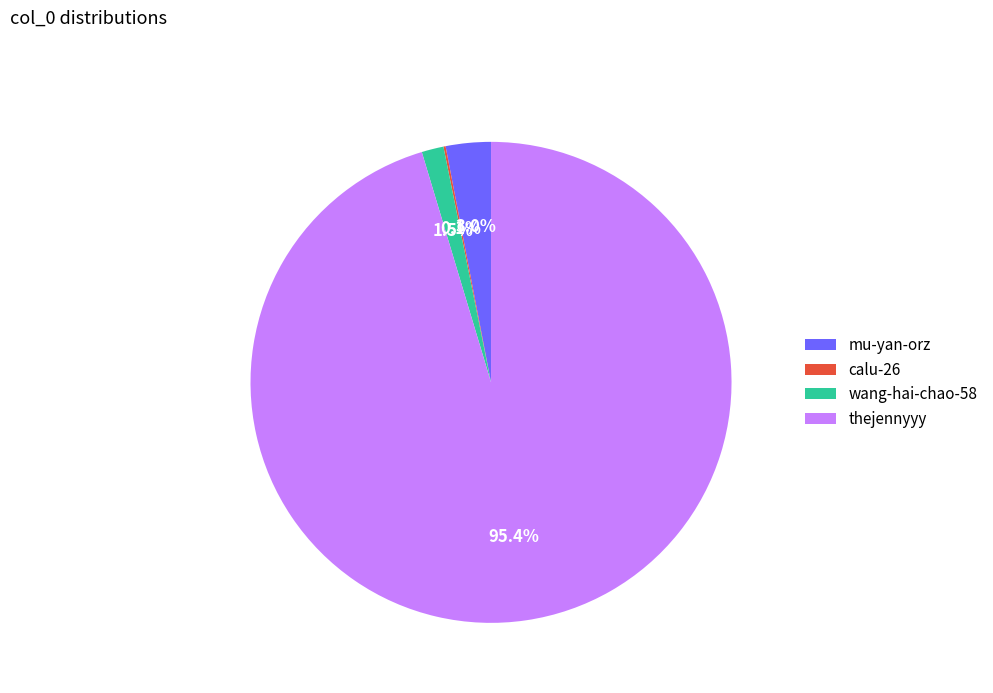

What portion of the pie excludes thejennyyy?

4.6%